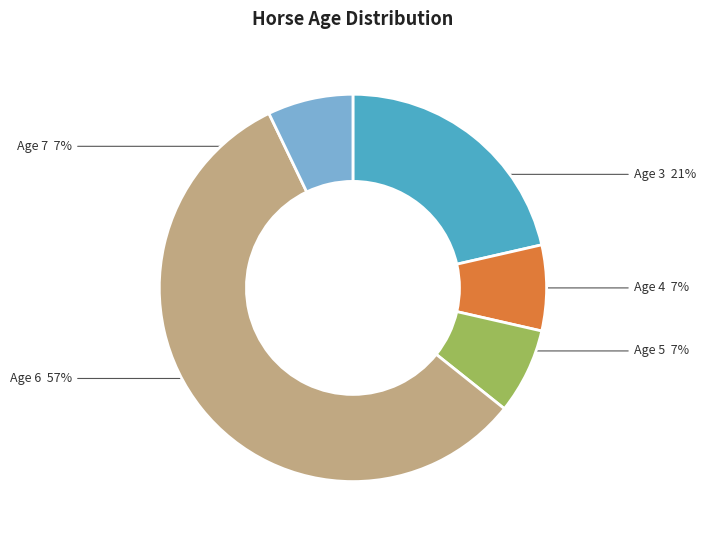

Which slice is the largest?

Age 6